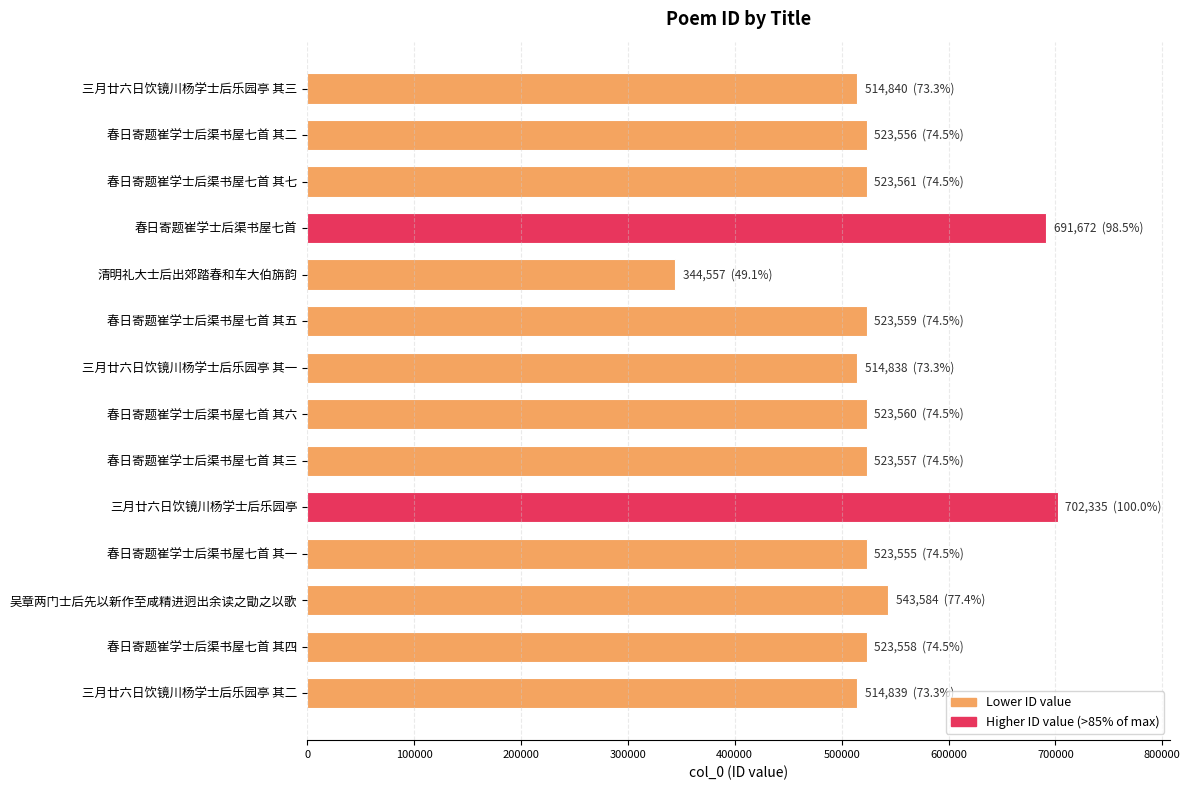

How many data points does each series have?

14